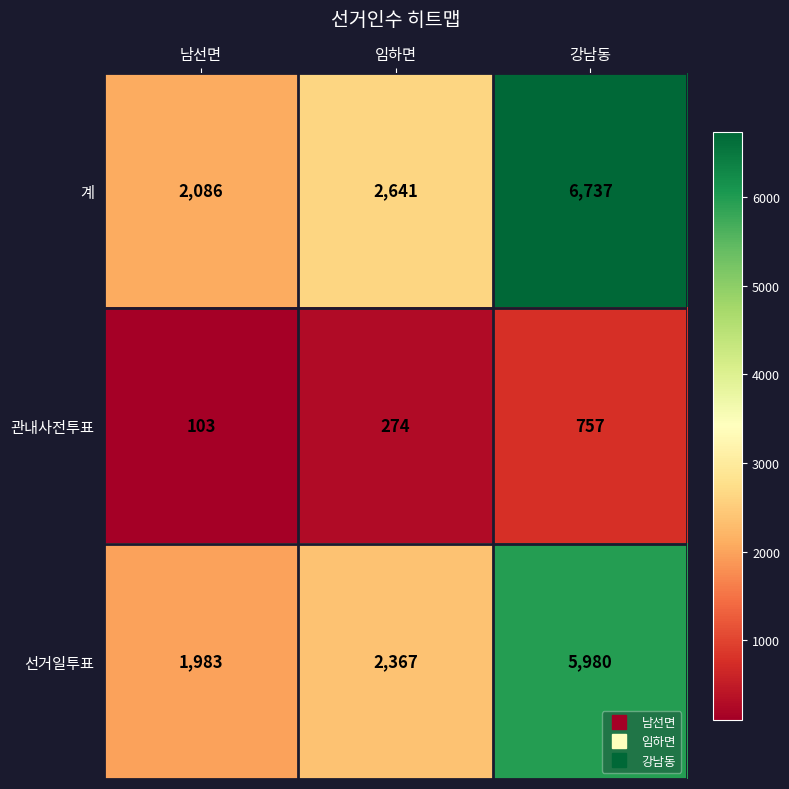

Count the 계 values in the range 2086 to 6737.

3